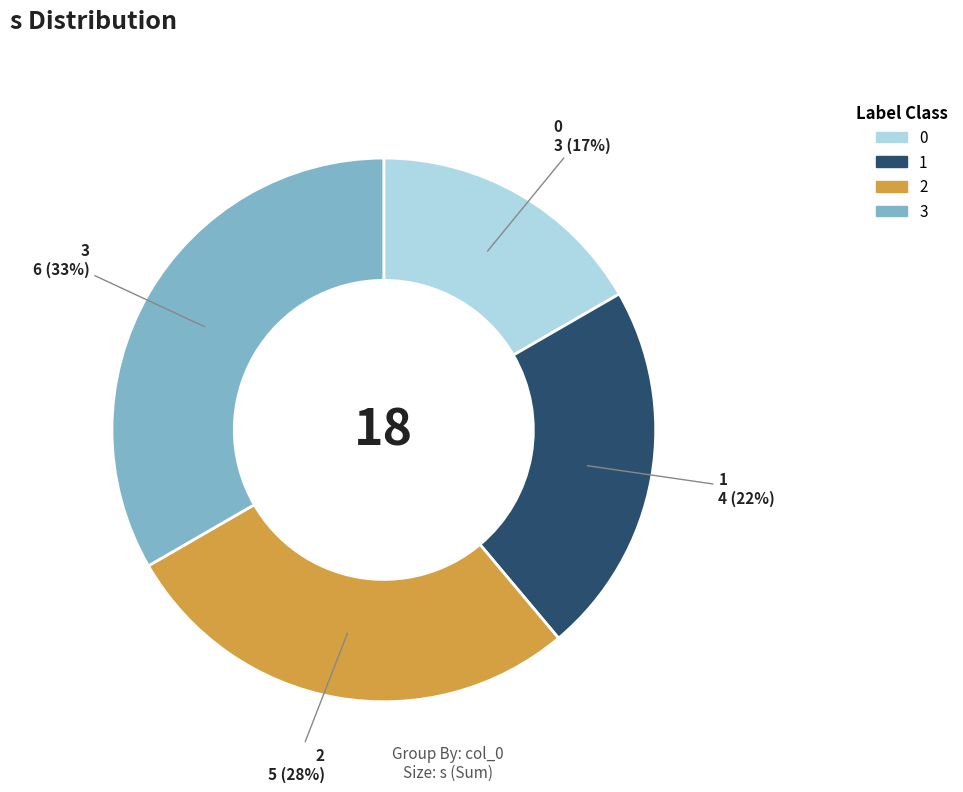

Is there any slice that represents more than half of the pie?

No